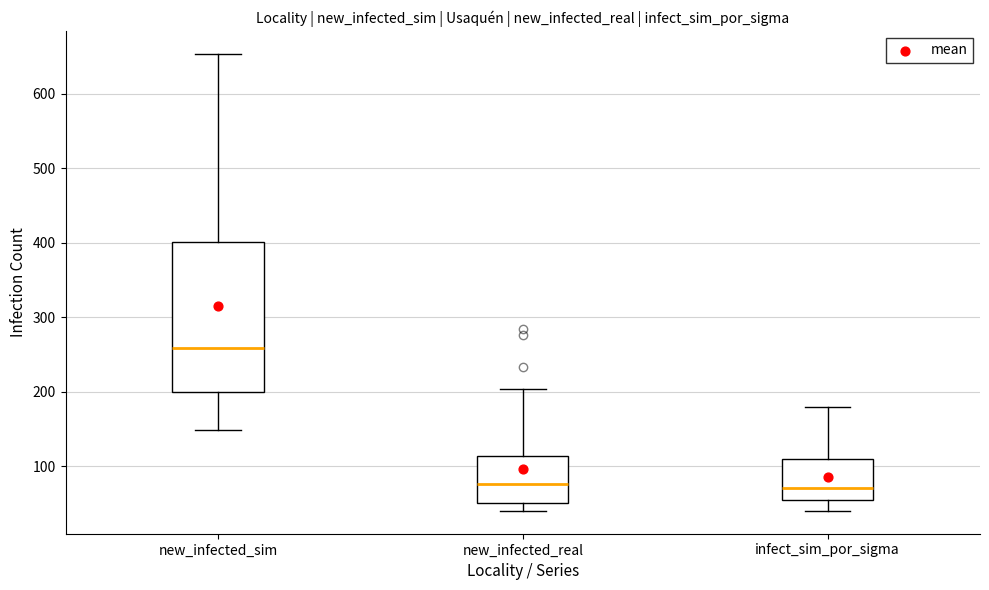

Which box is the tallest, from its lower edge to its upper edge?

new_infected_sim